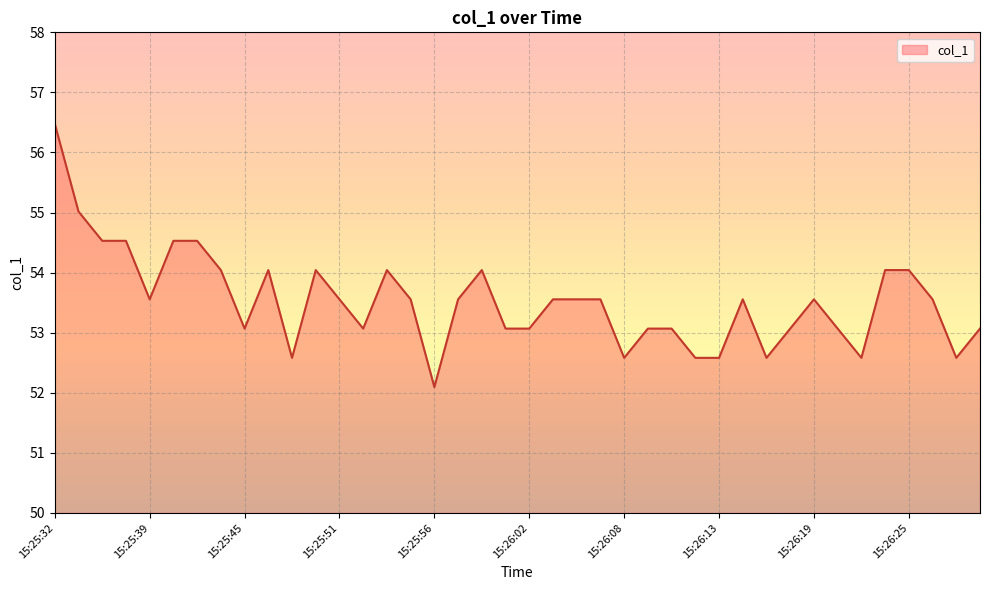

What is the average value?

53.5